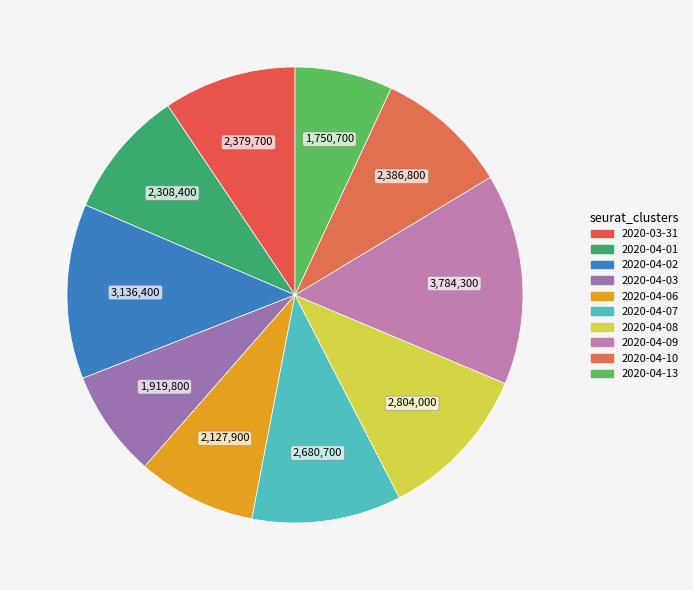

Rank the categories by value from lowest to highest.

2020-04-13, 2020-04-03, 2020-04-06, 2020-04-01, 2020-03-31, 2020-04-10, 2020-04-07, 2020-04-08, 2020-04-02, 2020-04-09